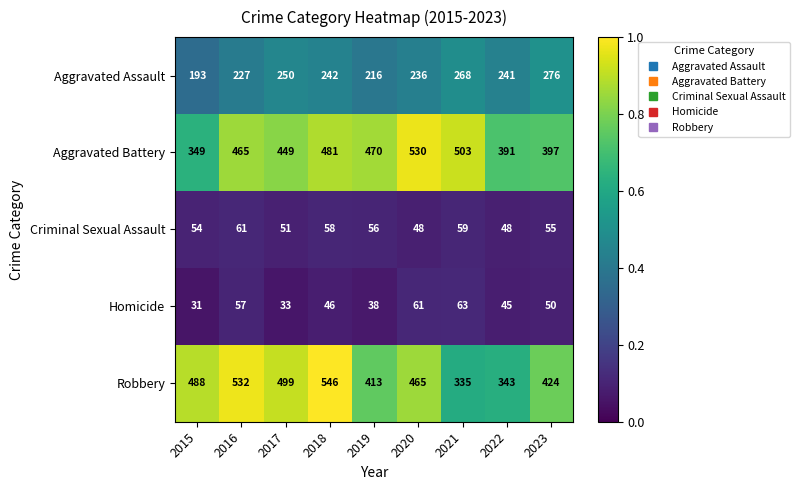

At how many categories does at least one series exceed 79?

9